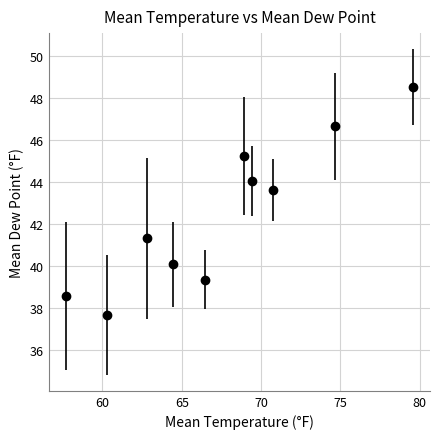

How many points are lower than both their immediate neighbors (excluding endpoints)?

3